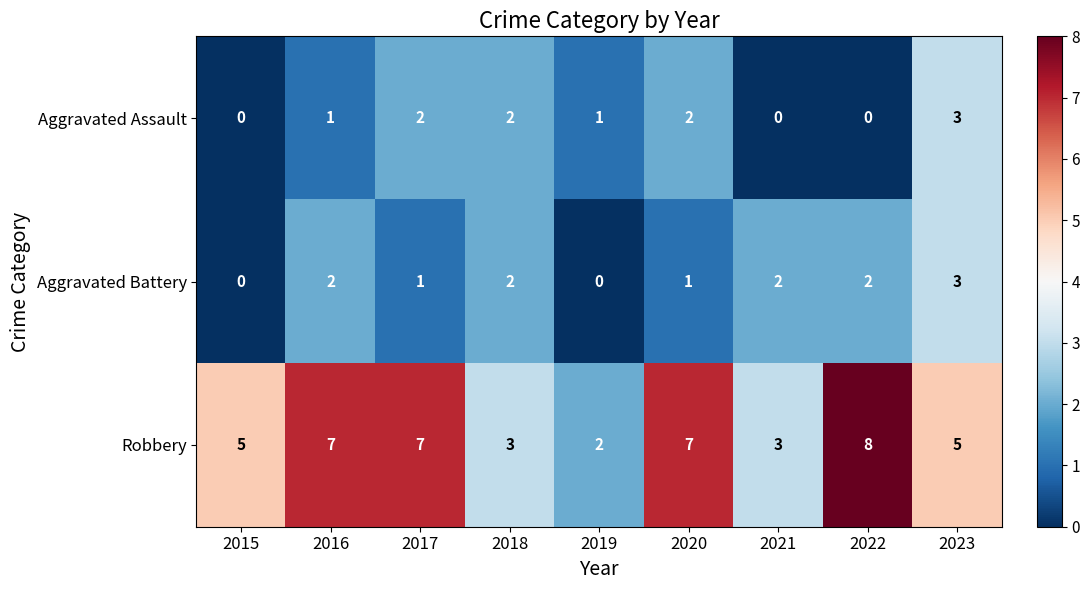

Reading left to right, what are all the values shown in this chart?

Aggravated Assault: 0	1	2	2	1	2	0	0	3
Aggravated Battery: 0	2	1	2	0	1	2	2	3
Robbery: 5	7	7	3	2	7	3	8	5